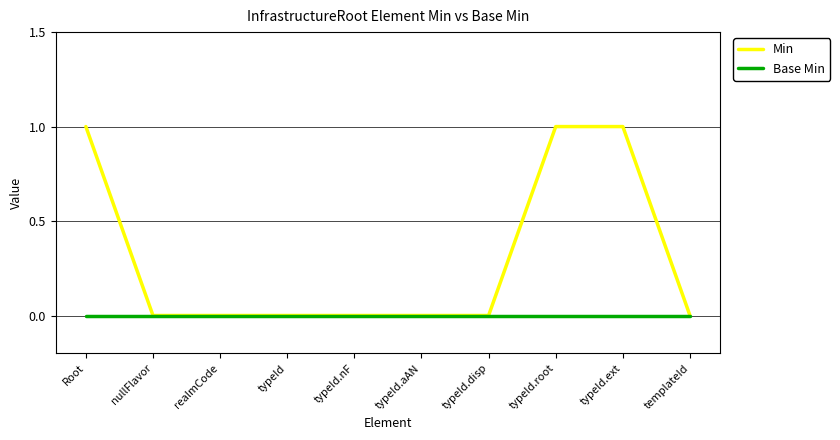

Rank the series by their maximum value, from lowest to highest.

Base Min, Min